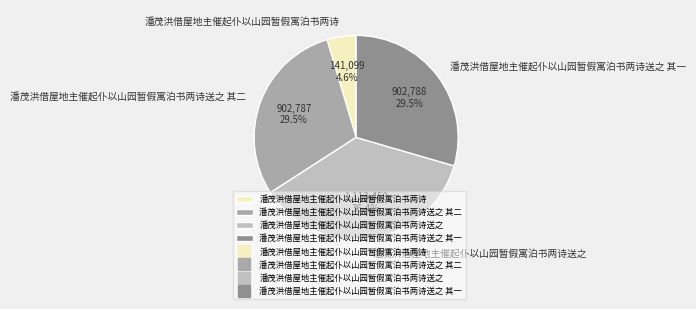

Which category has the biggest portion of the pie?

潘茂洪借屋地主催起仆以山园暂假寓泊书两诗送之